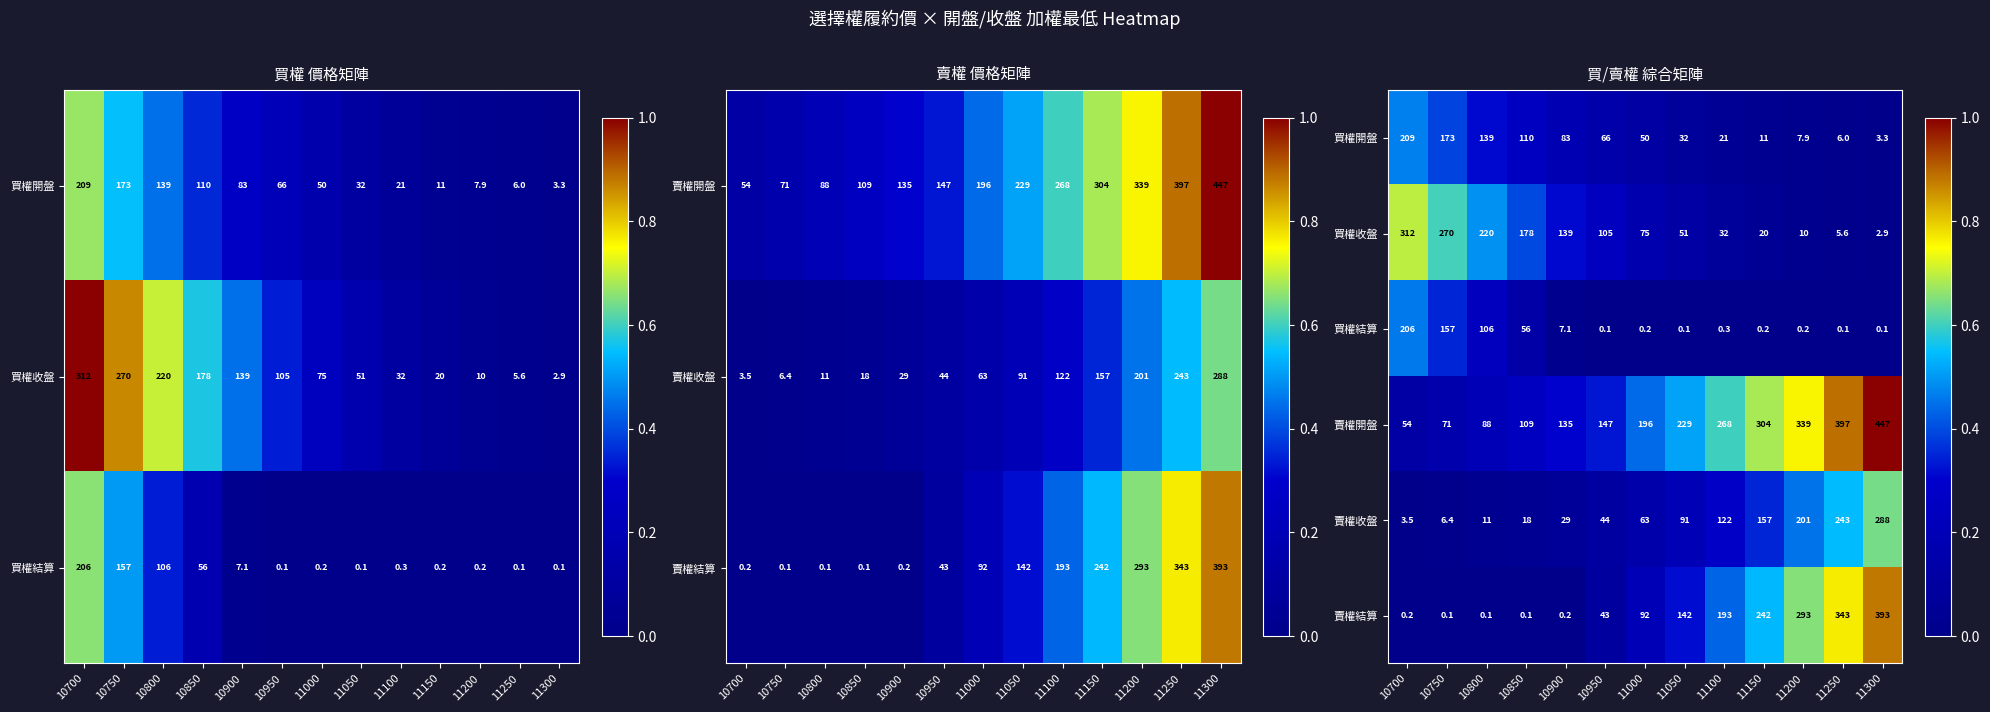

Which series has the widest spread of values?

賣權開盤